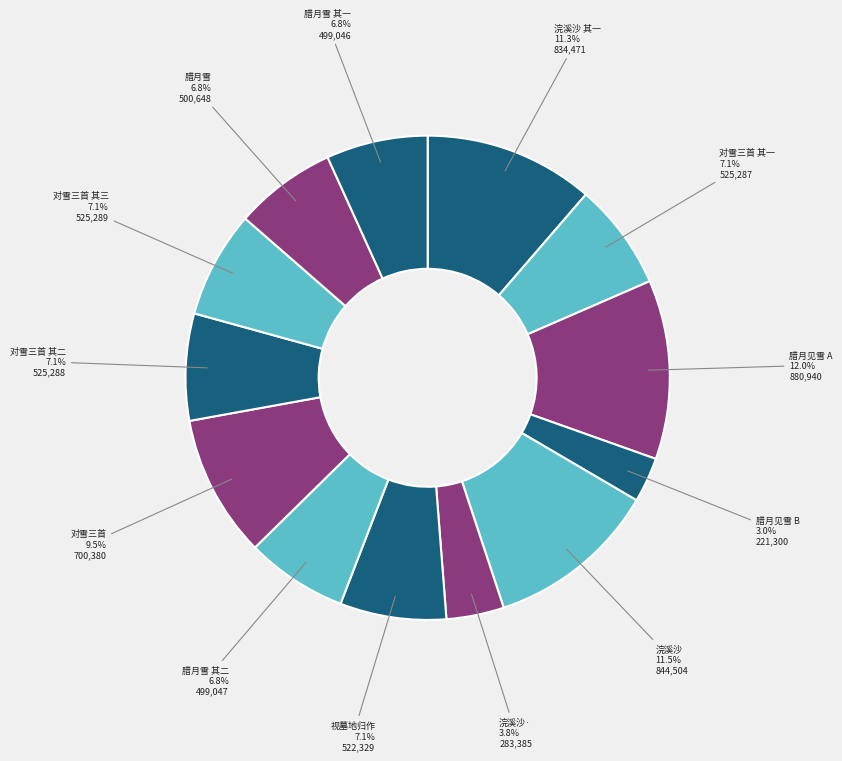

Which slice is the smallest?

腊月见雪 B